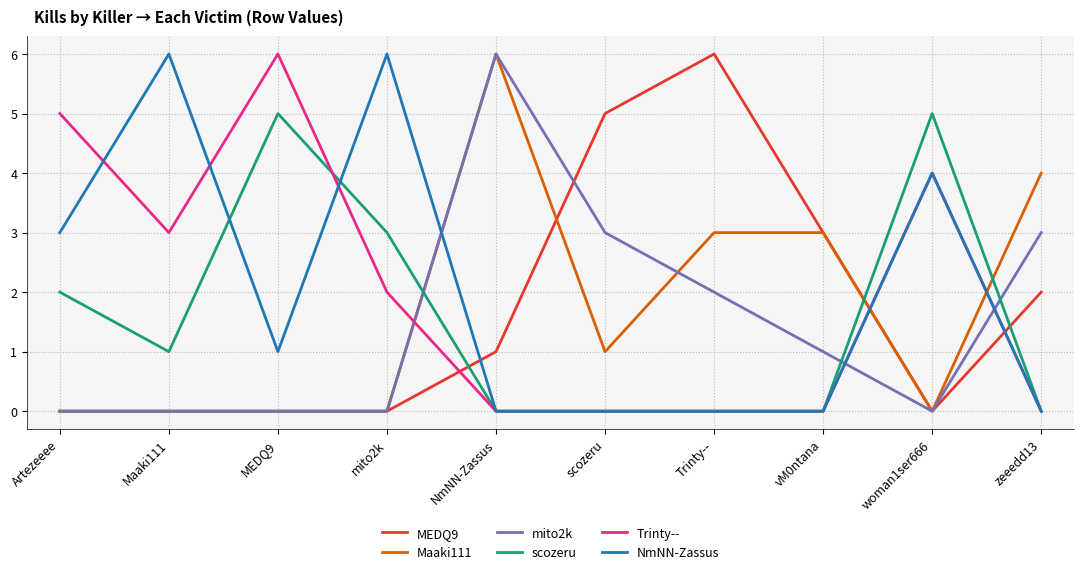

What is the difference between the maximum and minimum values in the scozeru series?

5